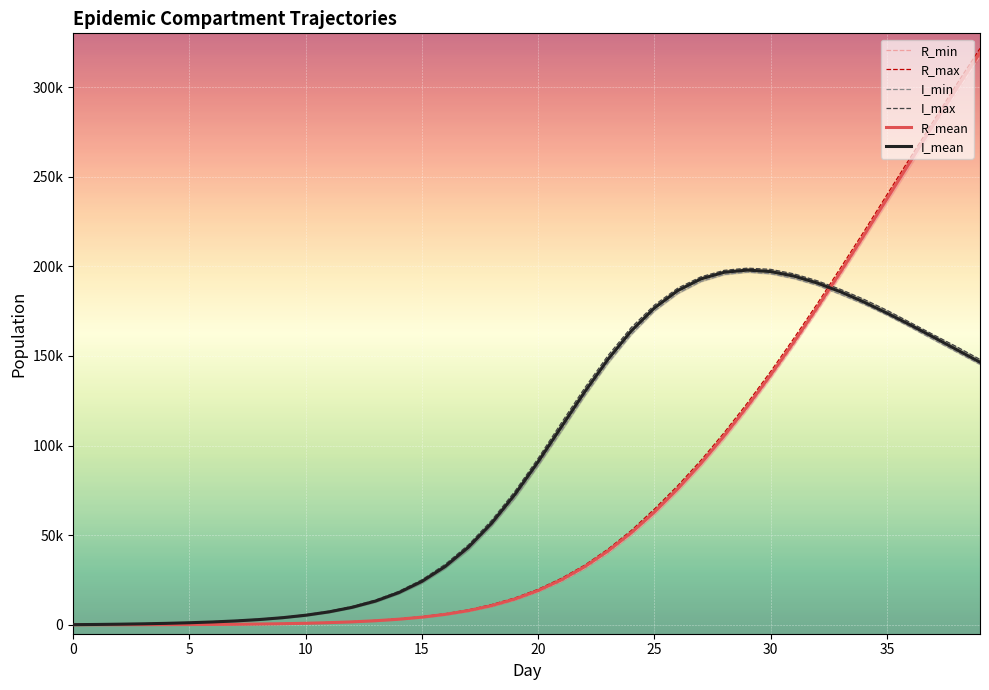

At which label does R_mean first exceed 19095?

20